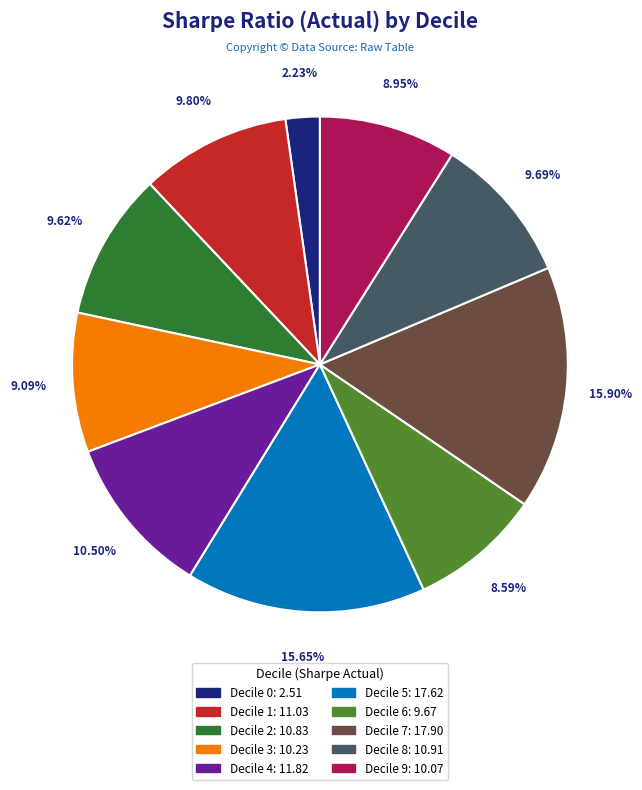

Does any single category account for the majority?

No